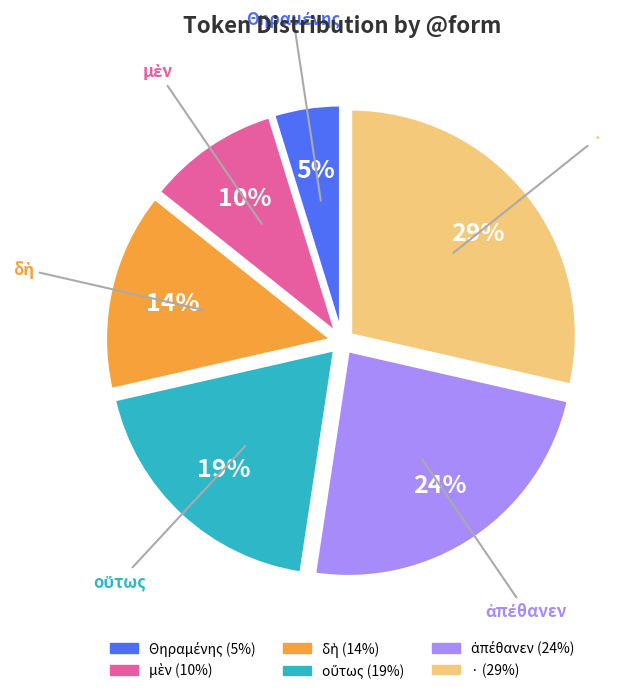

Which category has the biggest portion of the pie?

·